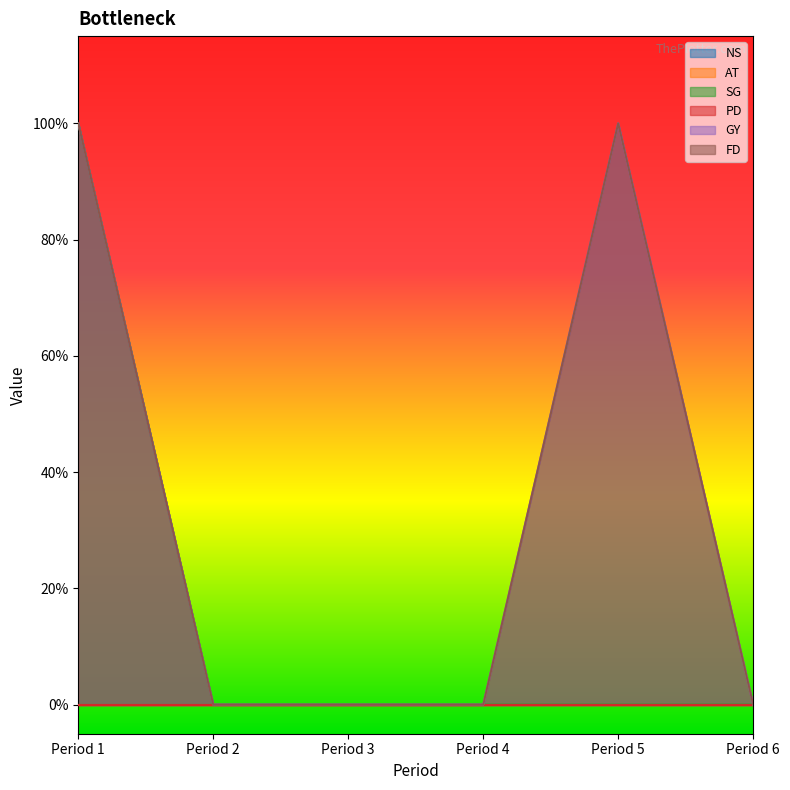

Which series has the largest range (max minus min)?

SG